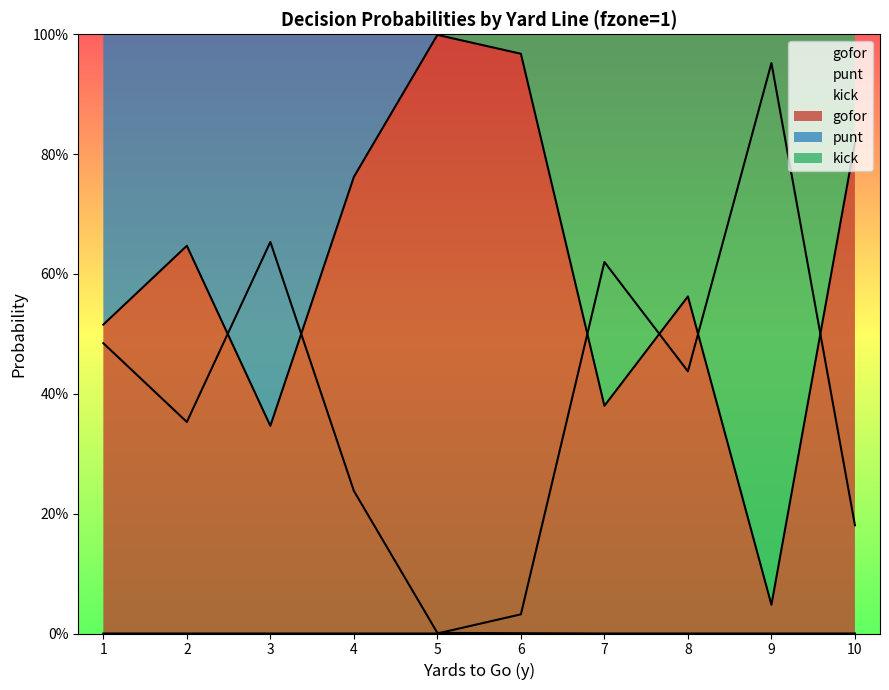

Which series has the largest range (max minus min)?

kick